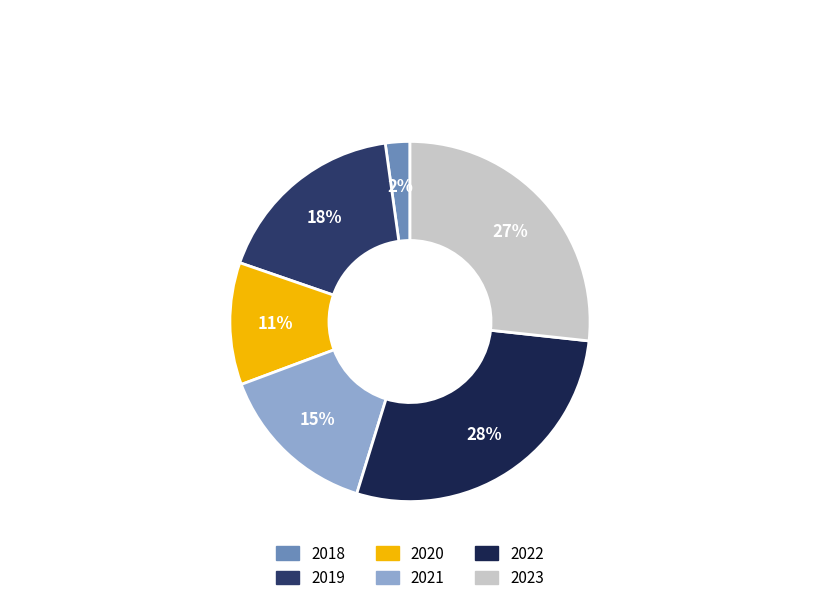

To the nearest percent, what portion does 2023 represent?

27%